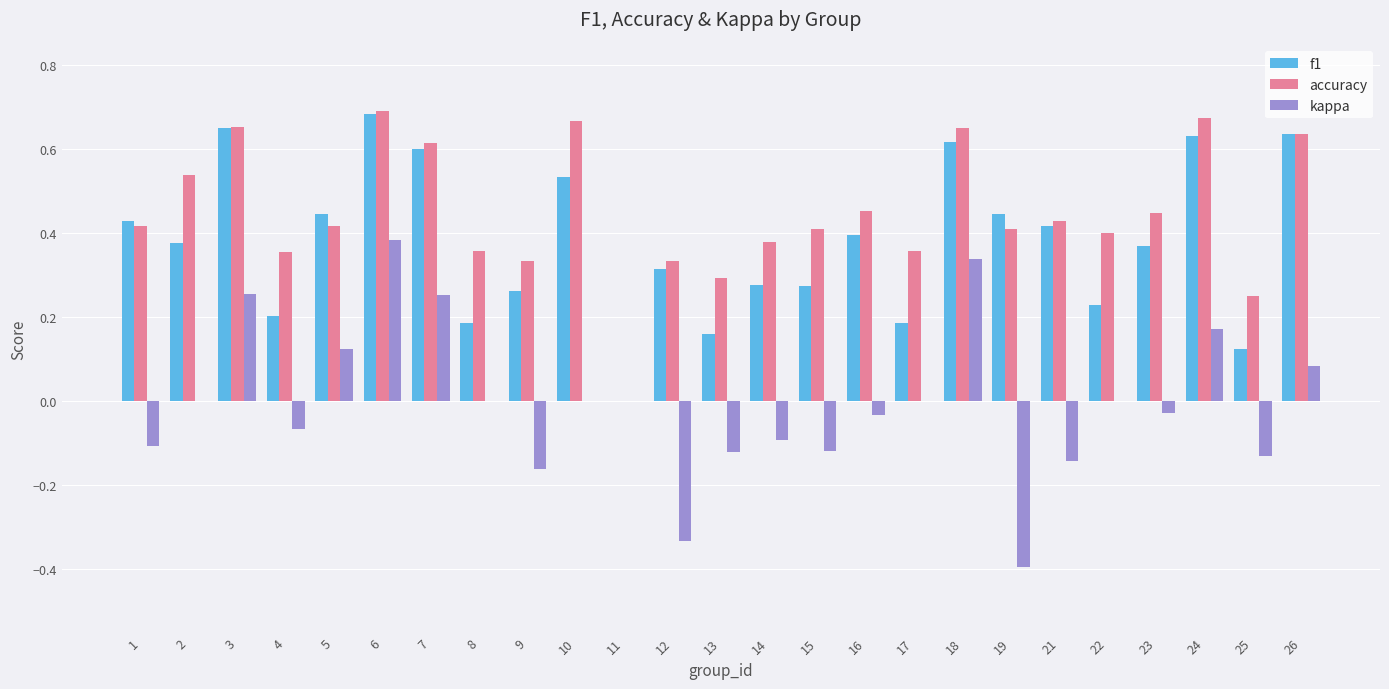

Is the value of f1 at 21 greater than the value of kappa at 23?

Yes